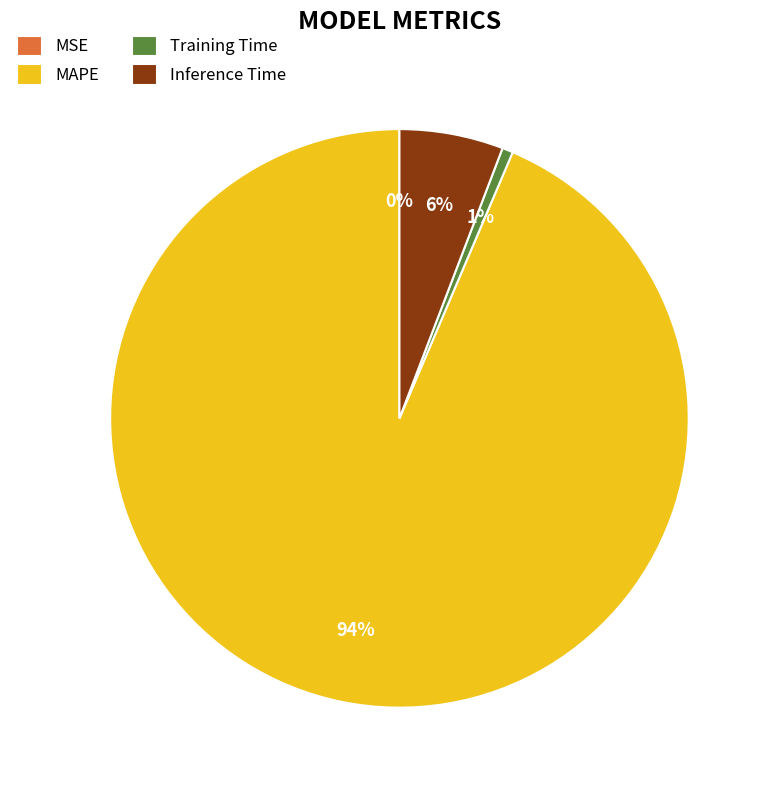

Does any single category account for the majority?

Yes